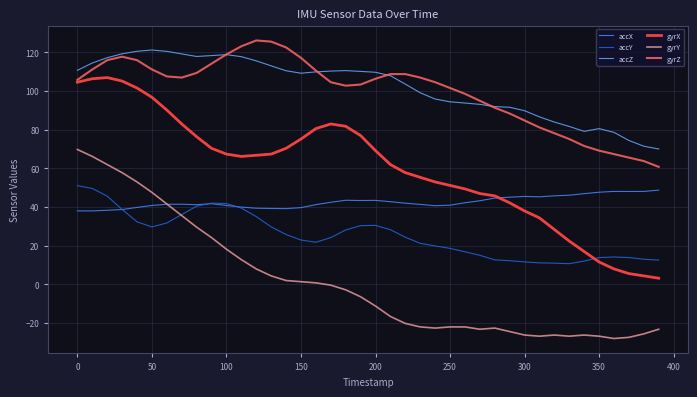

True or false: accY and gyrX cross at least once.

True